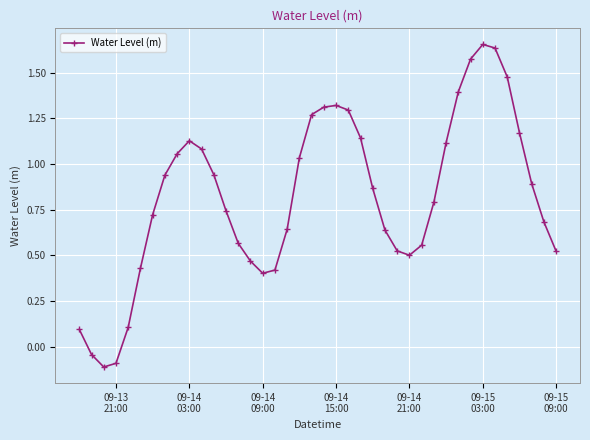

How many distinct data groups are displayed?

1